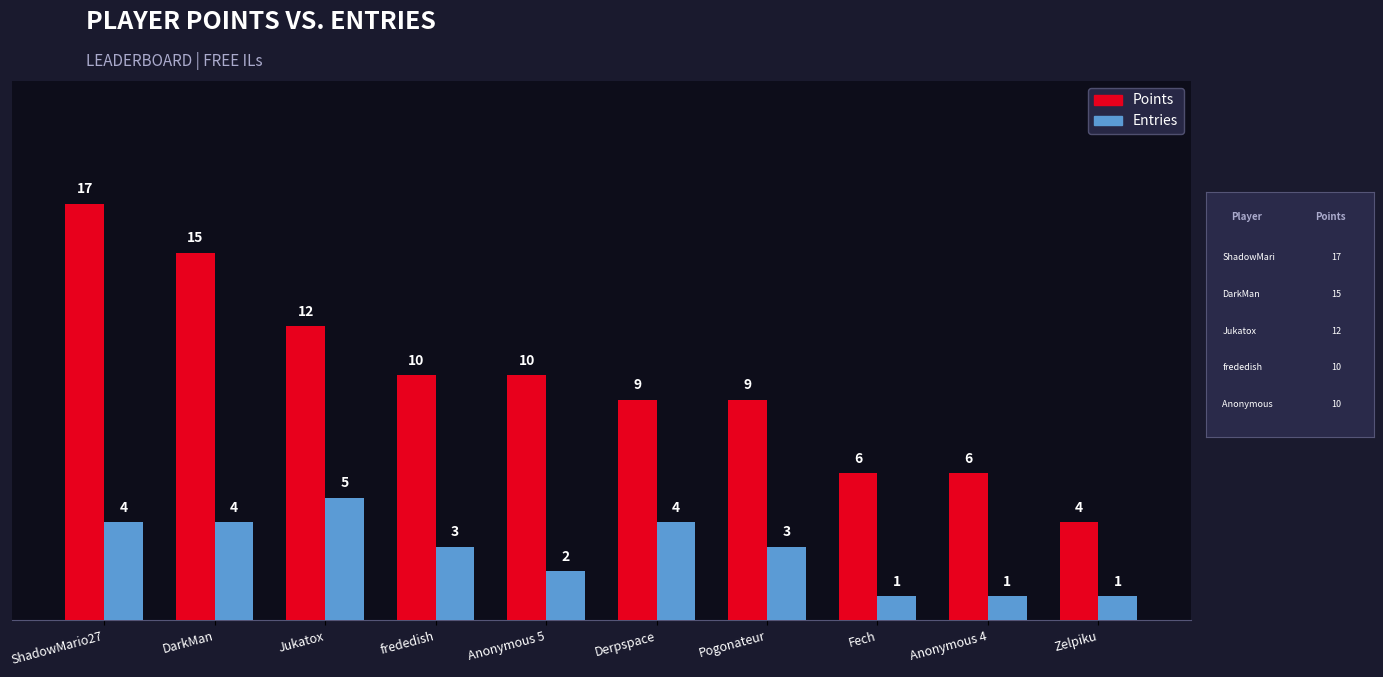

Is the value of Points at Zelpiku greater than the value of Entries at Fech?

Yes